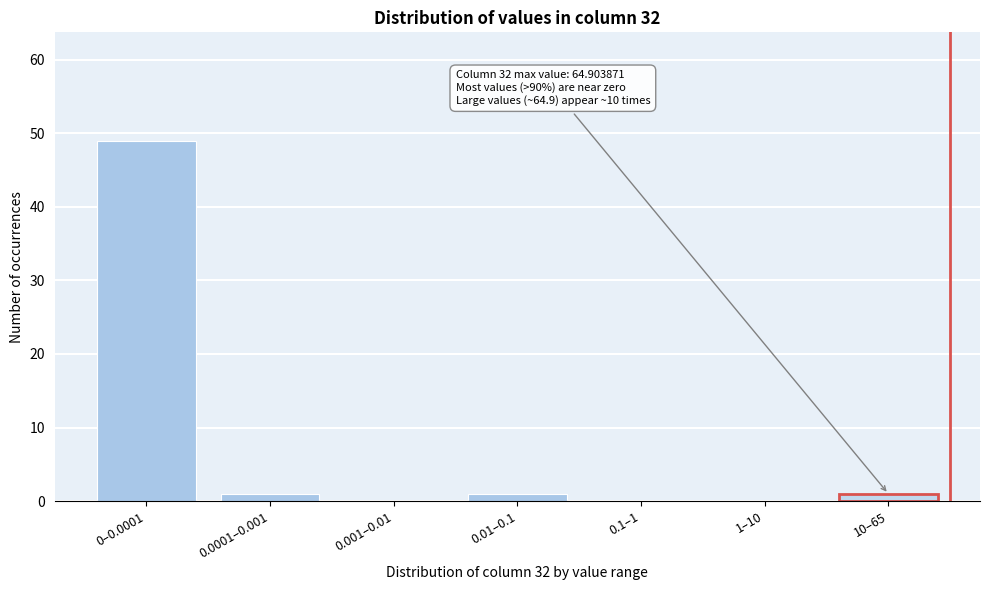

Reading left to right, transcribe all the data shown in this chart.

0–0.0001=49	0.0001–0.001=1	0.001–0.01=0	0.01–0.1=1	0.1–1=0	1–10=0	10–65=1